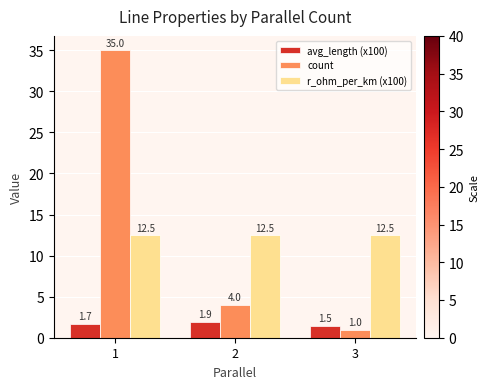

Count the avg_length (x100) values in the range 1 to 2.

3